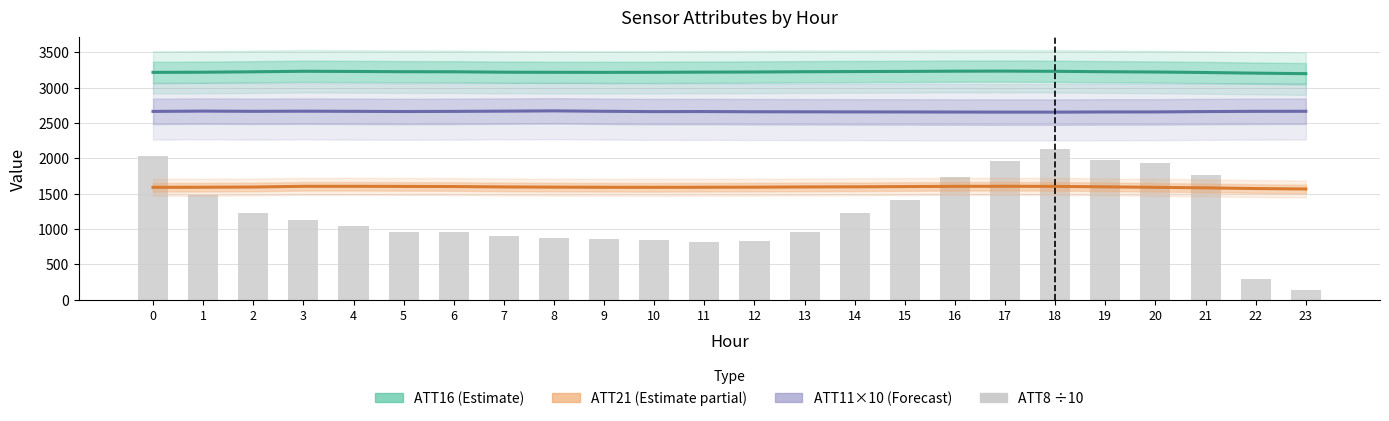

Reading right to left, extract all data points from this chart.

ATT16 (Estimate): 3198.5	3205.8	3214.7	3221.9	3226.0	3231.6	3234.4	3233.4	3230.3	3228.3	3225.9	3221.9	3220.1	3217.9	3216.7	3217.7	3219.3	3225.1	3226.2	3229.7	3232.1	3225.0	3218.8	3216.8
ATT21 (Estimate partial): 1565.9	1572.0	1582.0	1589.0	1596.4	1602.5	1604.2	1603.1	1599.9	1596.7	1594.6	1591.7	1590.3	1589.1	1589.8	1591.9	1595.1	1600.3	1602.2	1603.9	1603.7	1593.7	1590.5	1589.0
ATT11×10 (Forecast): 2666.0	2665.1	2661.9	2656.8	2656.4	2653.7	2653.8	2655.1	2656.4	2657.1	2658.5	2659.1	2662.3	2661.3	2665.7	2671.7	2667.9	2664.3	2662.5	2665.1	2667.3	2665.1	2668.5	2664.2
ATT8 (÷10): 130.0	290.0	1760.0	1930.0	1970.0	2130.0	1960.0	1740.0	1410.0	1220.0	950.0	830.0	810.0	840.0	860.0	870.0	900.0	960.0	950.0	1040.0	1120.0	1230.0	1480.0	2030.0